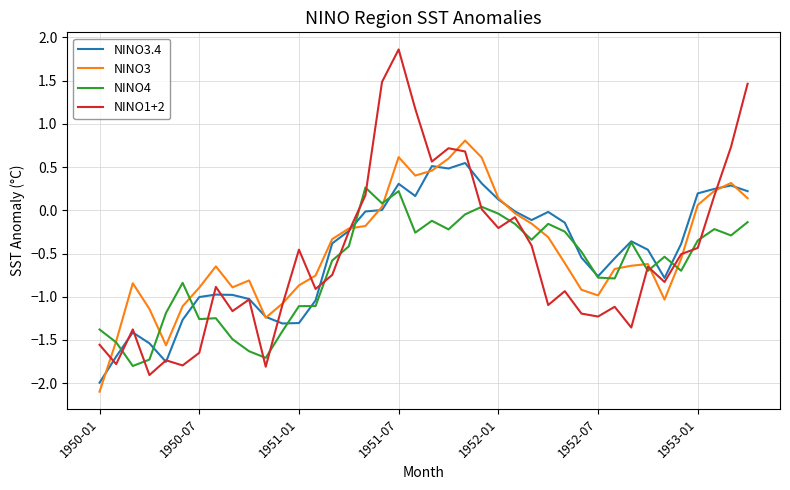

Rank the series by their maximum value, from lowest to highest.

NINO4, NINO3.4, NINO3, NINO1+2